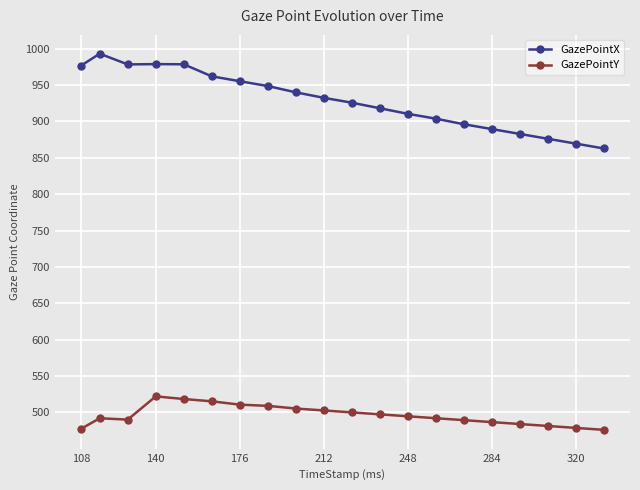

What is the minimum value for GazePointX?

862.9